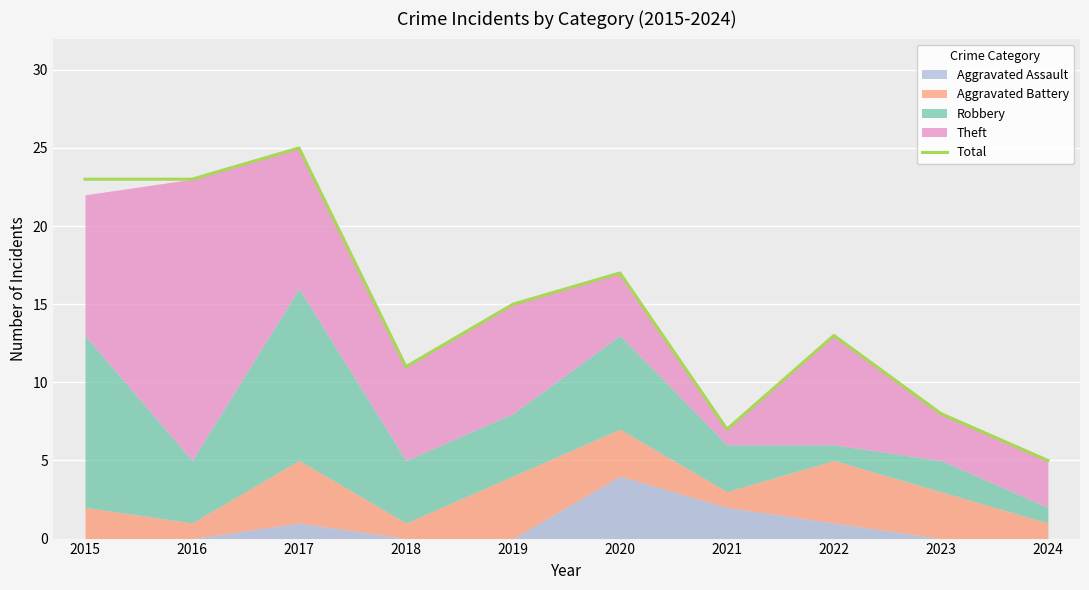

Does the chart display data point markers on the line(s)?

No